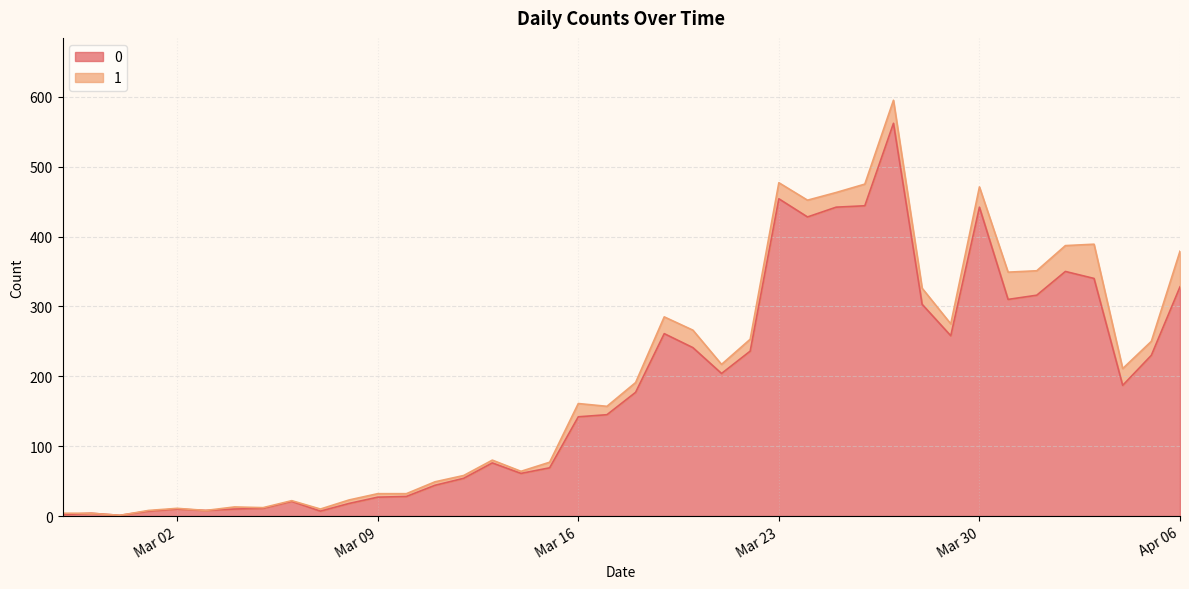

Reading left to right, list all the values displayed in this chart.

2	4	1	7	10	8	10	11	21	7	18	27	28	44	54	76	61	69	142	145	177	261	241	204	236	454	428	442	444	562	303	258	442	310	316	350	340	187	230	328